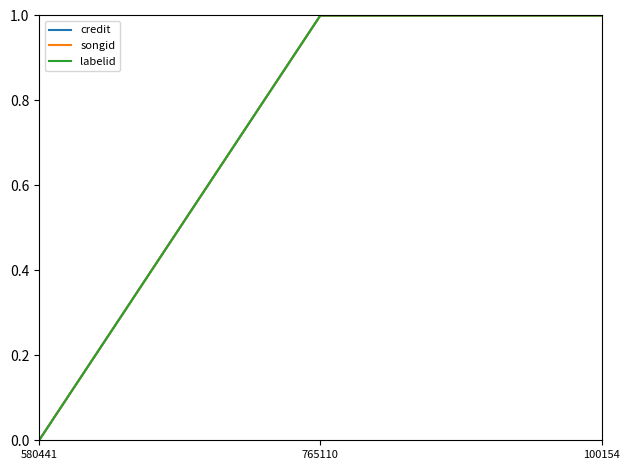

At which category is the sum across all series the highest?

765110